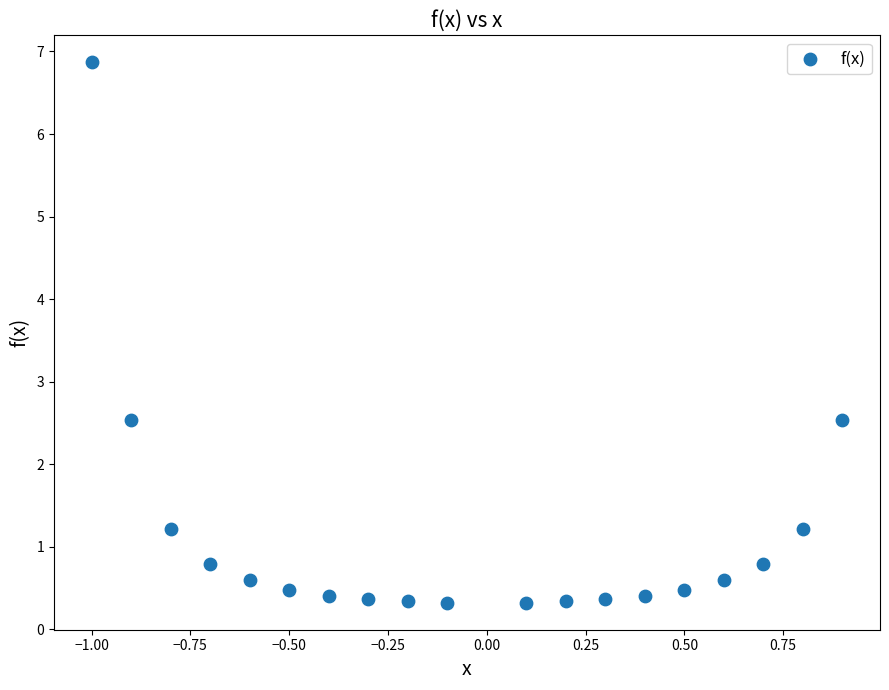

What is the range of X values (max minus min)?

1.9